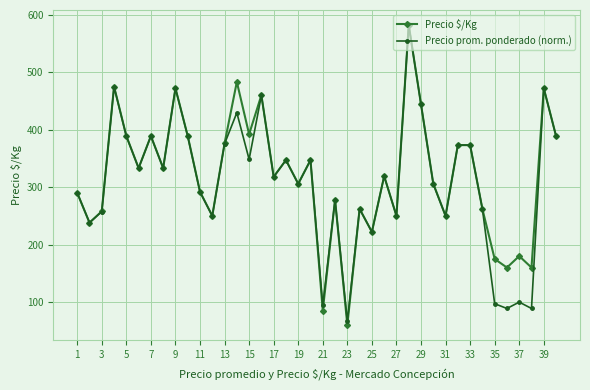

Does the chart have visible grid lines?

Yes